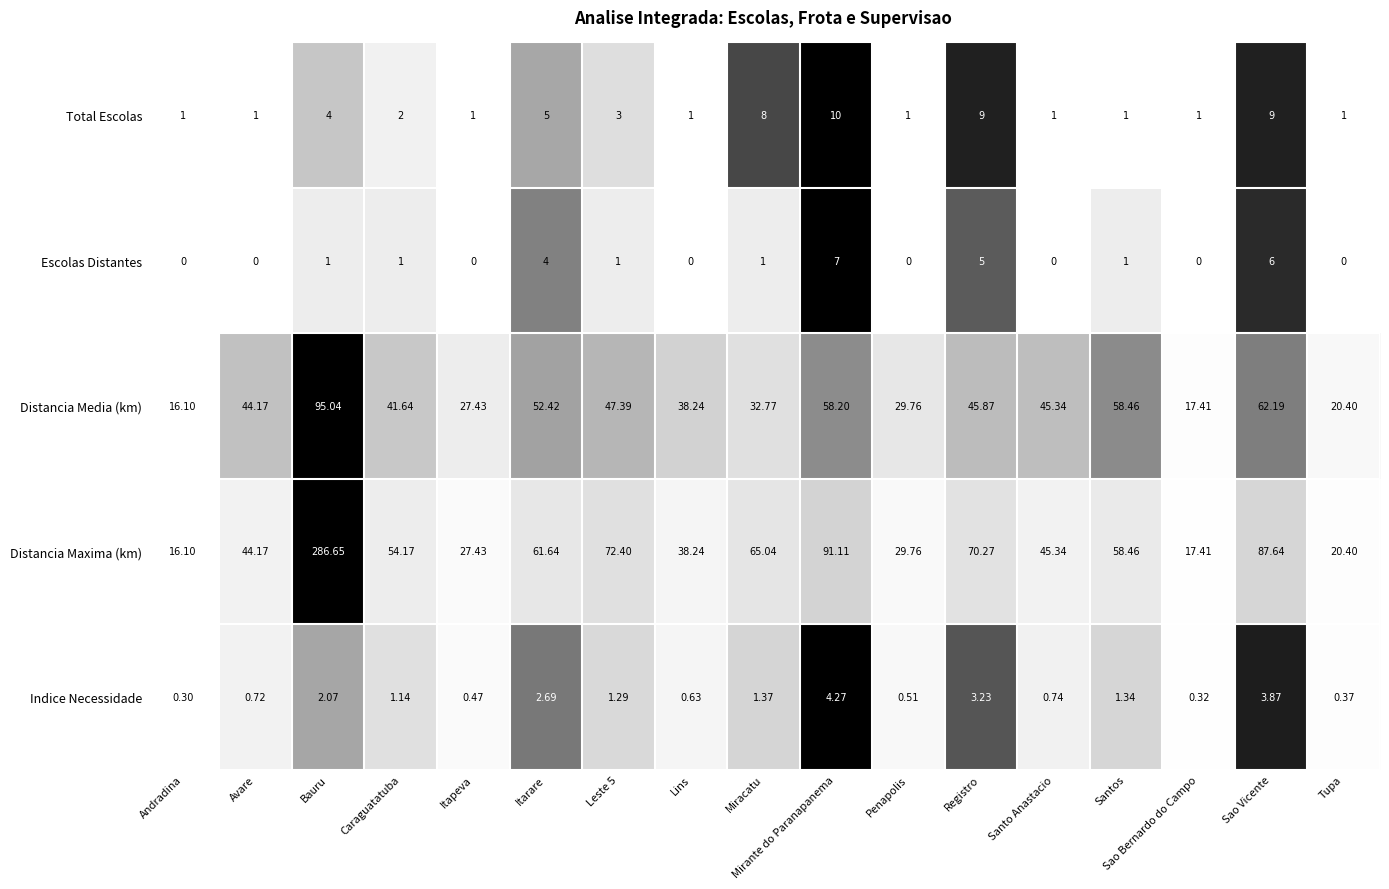

At which category does the chart reach its peak across all series?

Bauru